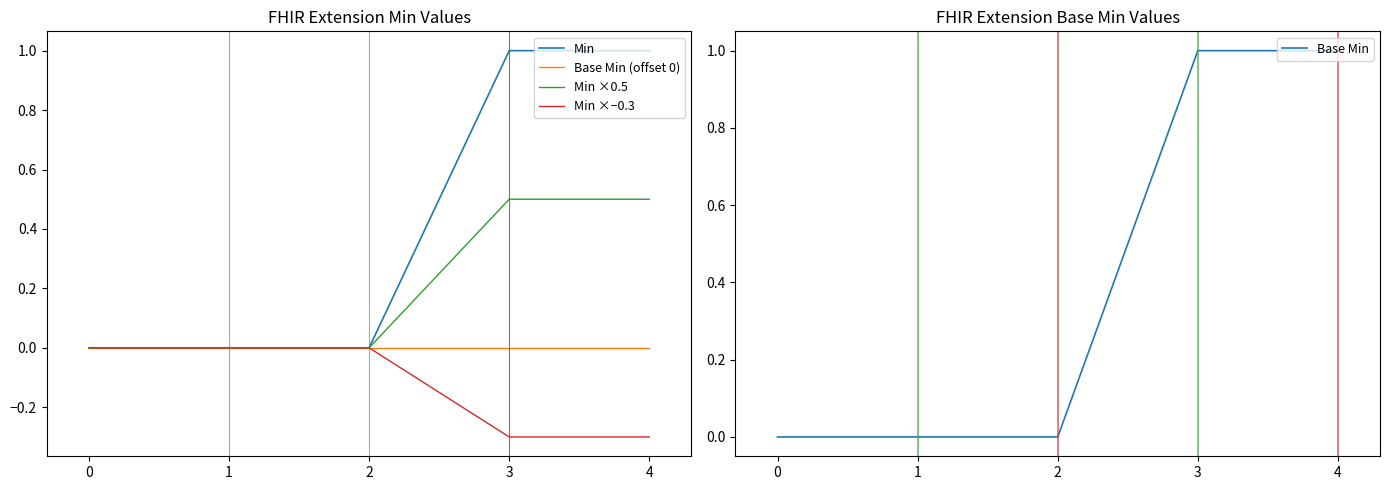

Reading right to left, what are all the values shown in this chart?

Min: 1.0	1.0	0.0	0.0	0.0
Base Min (offset 0): 0.0	0.0	0.0	0.0	0.0
Min ×0.5: 0.5	0.5	0.0	0.0	0.0
Min ×−0.3: -0.3	-0.3	0.0	0.0	0.0
Base Min: 1.0	1.0	0.0	0.0	0.0